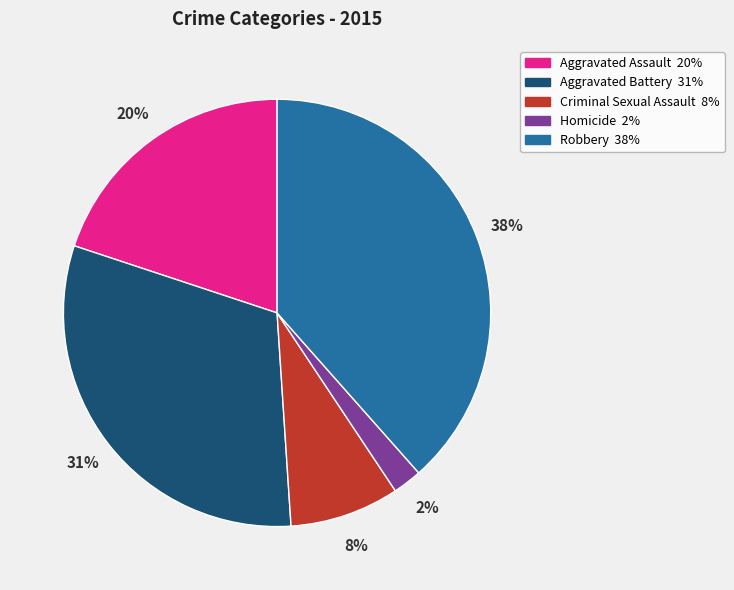

How many slices are in this pie chart?

5